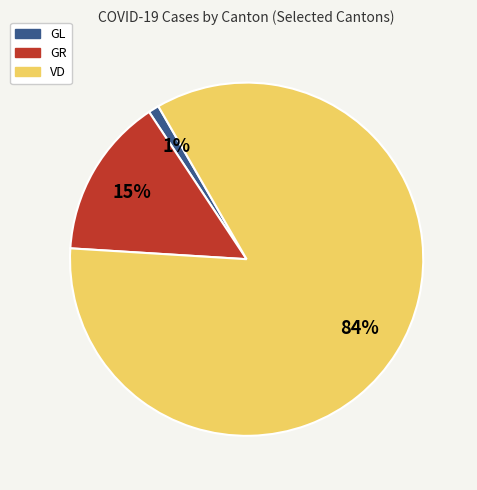

To the nearest percent, what percentage of the pie is GR?

15%